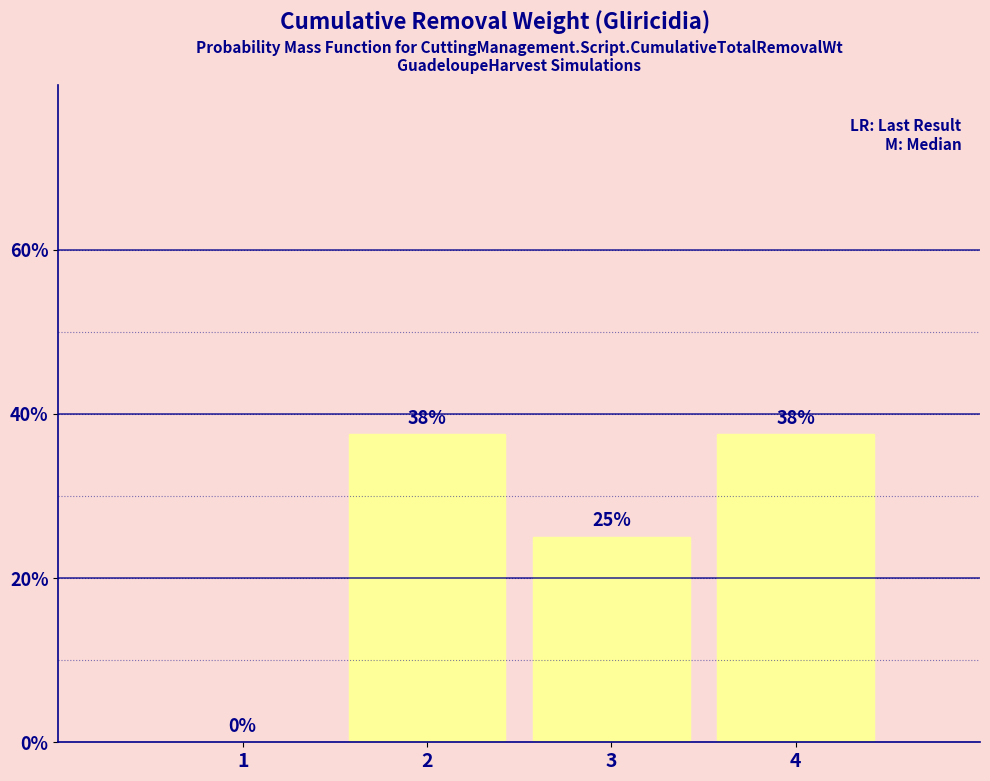

Where is the data nearest to the value 18?

3